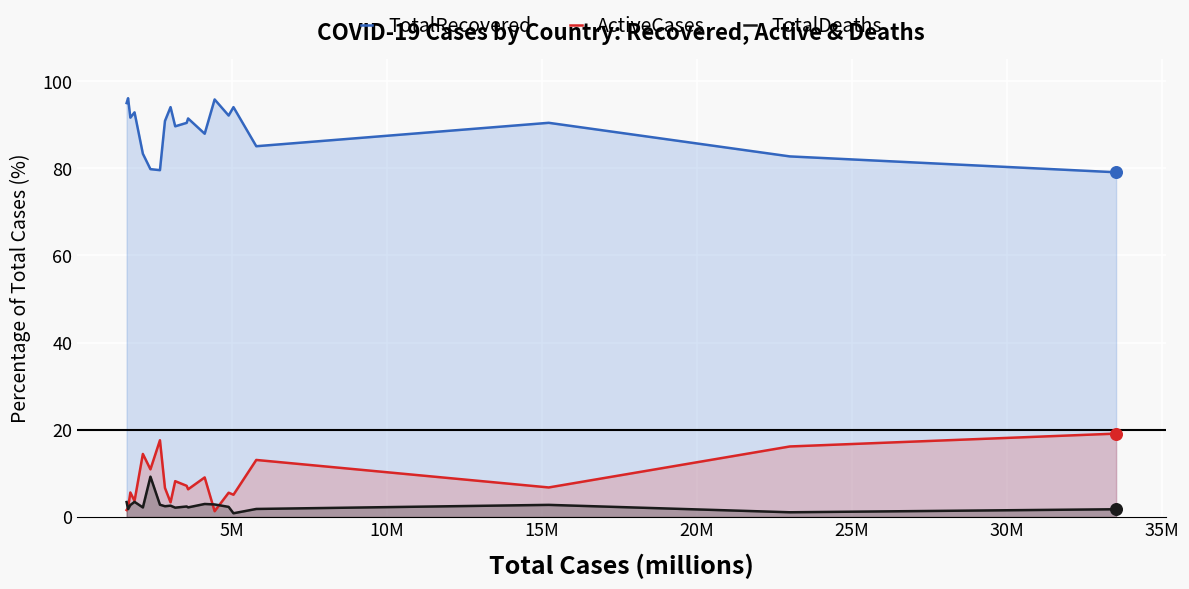

Which series has the widest spread of Y values?

ActiveCases